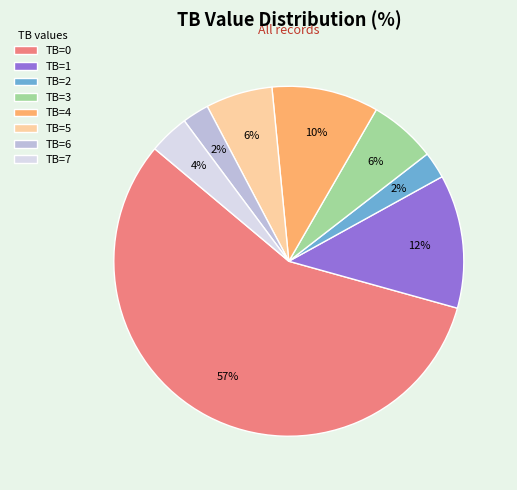

Does TB=1 account for over 50% of the chart?

No